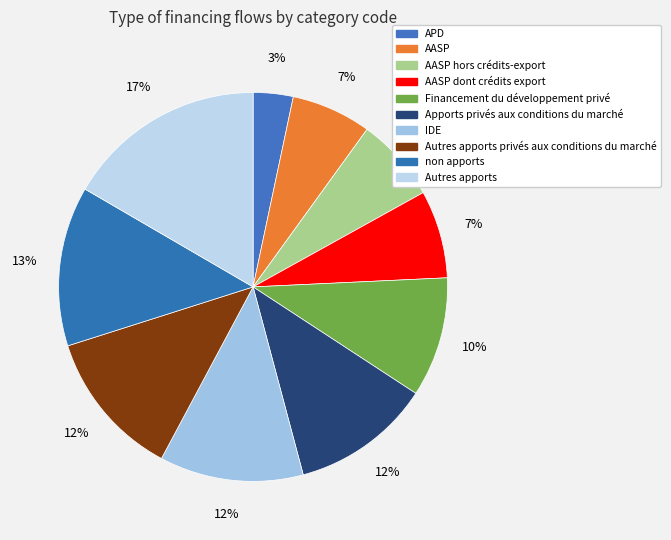

How many segments does this pie chart have?

10